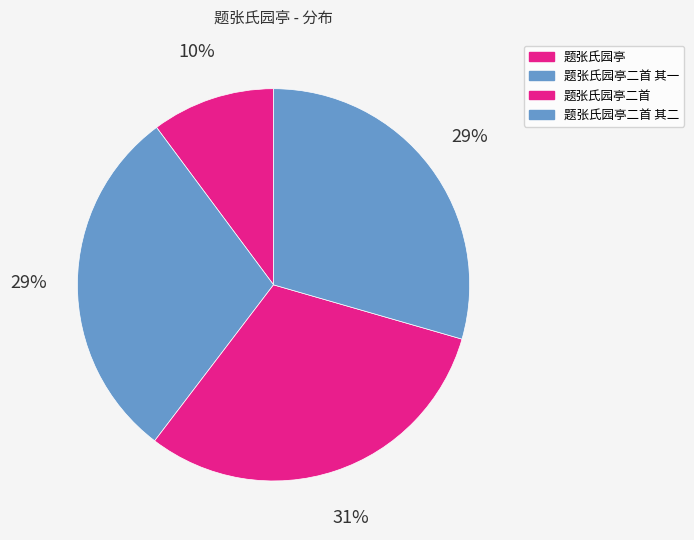

To the nearest percent, what is the difference between the 题张氏园亭 and 题张氏园亭二首 其一 slice percentages?

19%